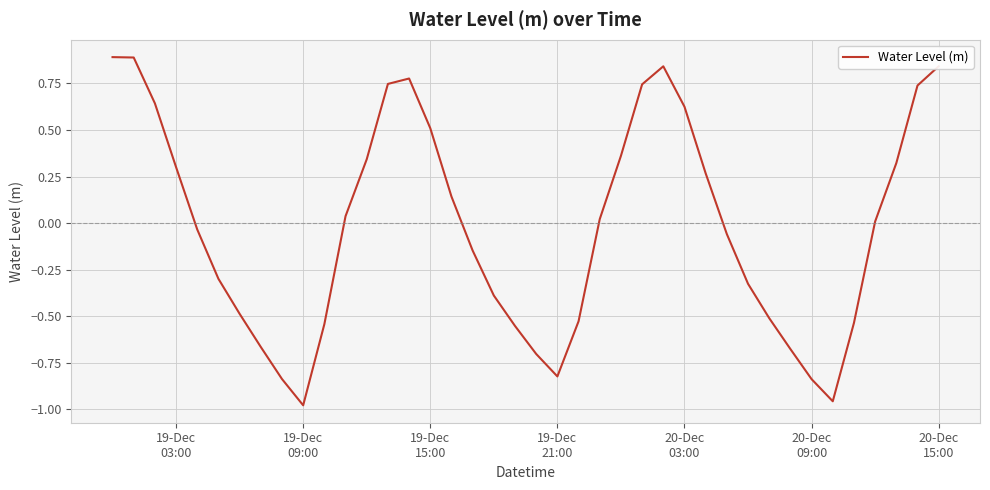

What is the difference between the maximum and minimum values?

1.9